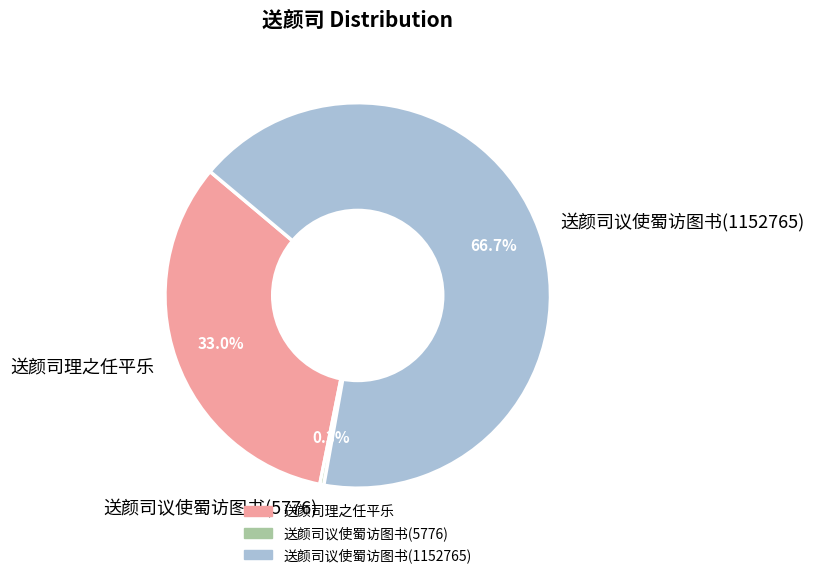

Between 送颜司议使蜀访图书(5776) and 送颜司议使蜀访图书(1152765), which is larger?

送颜司议使蜀访图书(1152765)